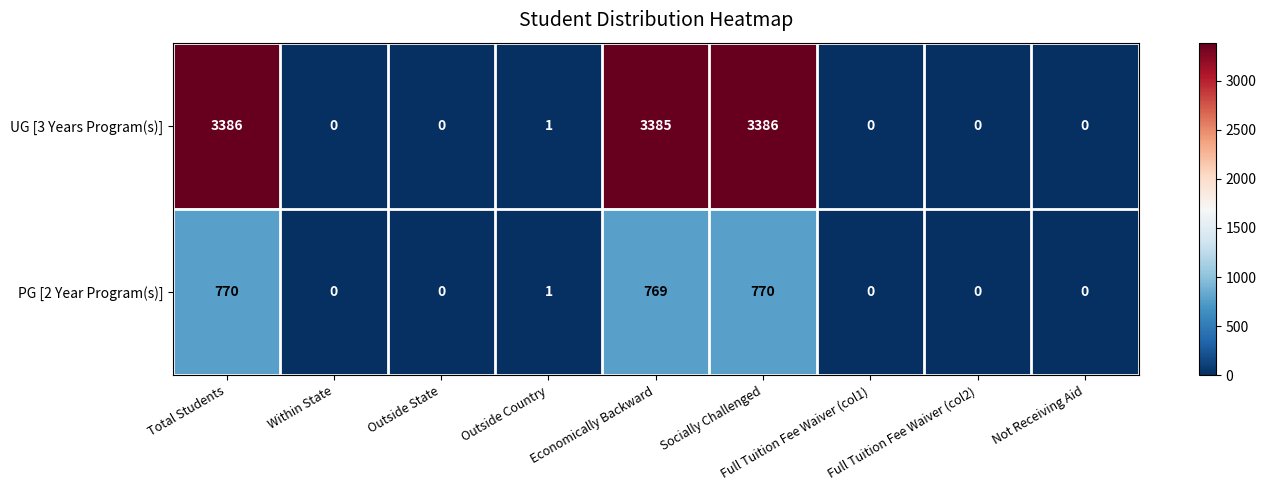

What is the sum of the UG [3 Years Program(s)] values at Economically Backward and Total Students?

6771